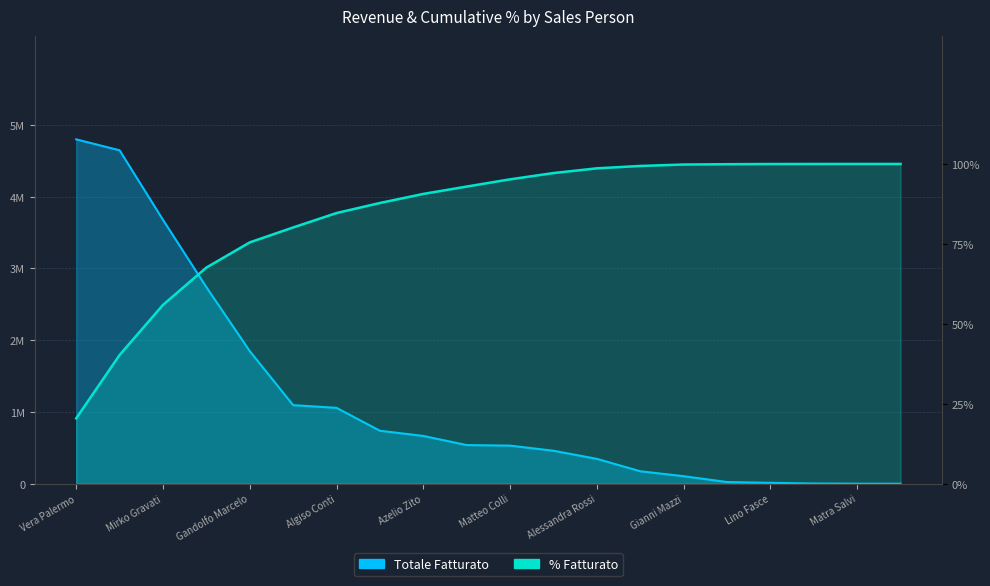

How many categories are shown in the chart?

20